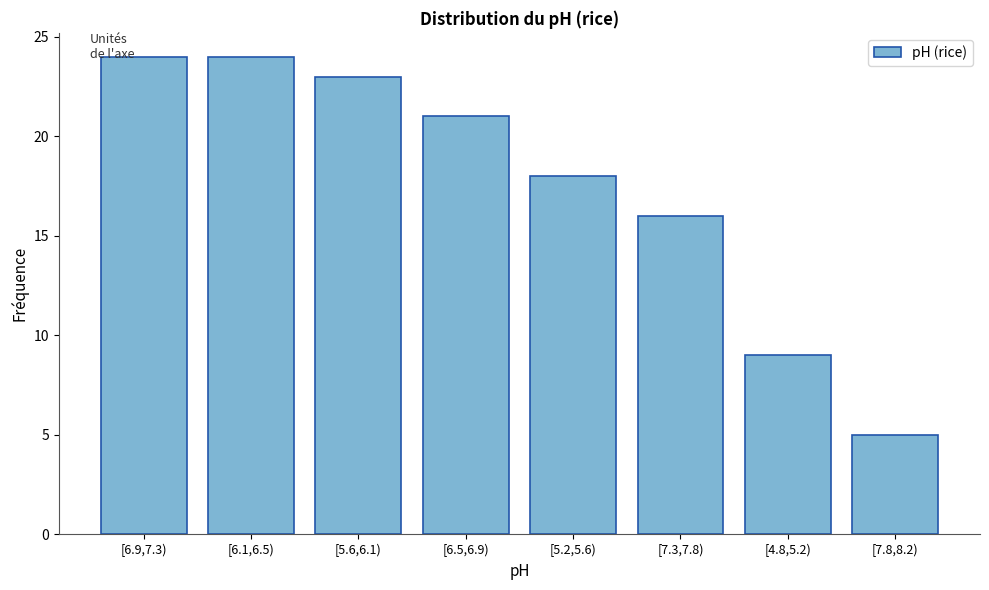

Reading left to right, extract all data points from this chart.

[6.9,7.3)=24	[6.1,6.5)=24	[5.6,6.1)=23	[6.5,6.9)=21	[5.2,5.6)=18	[7.3,7.8)=16	[4.8,5.2)=9	[7.8,8.2)=5